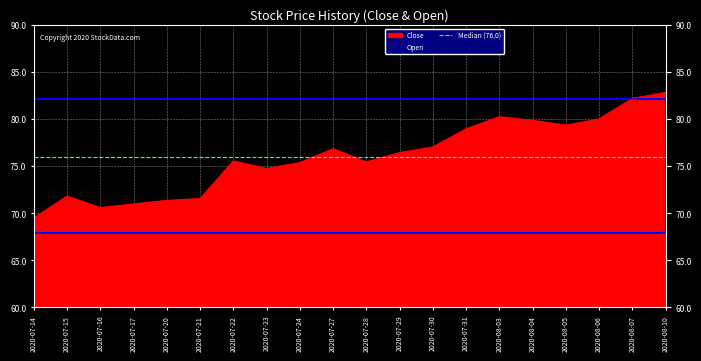

What position from the right is 2020-07-21?

15